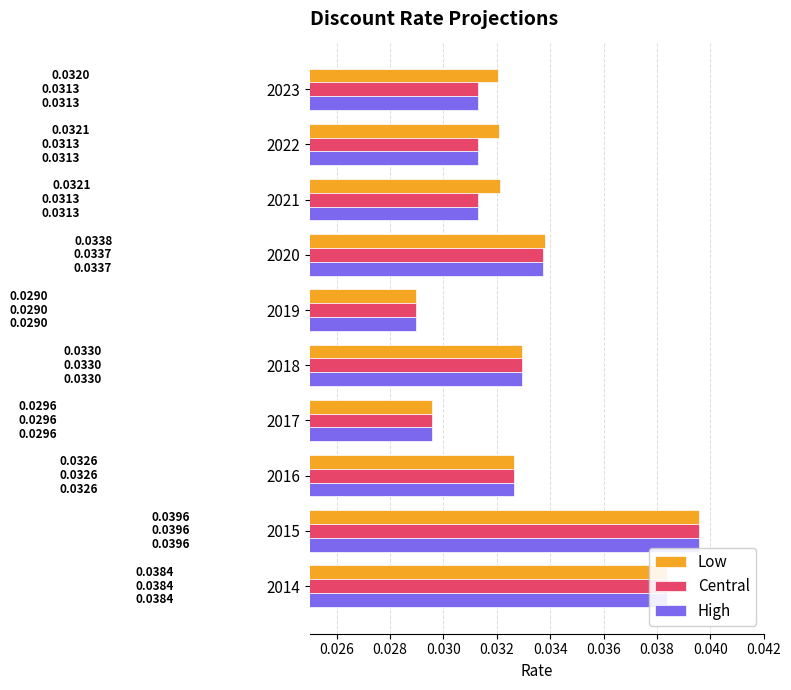

Is the value of High at 2018 greater than the value of Central at 2016?

Yes